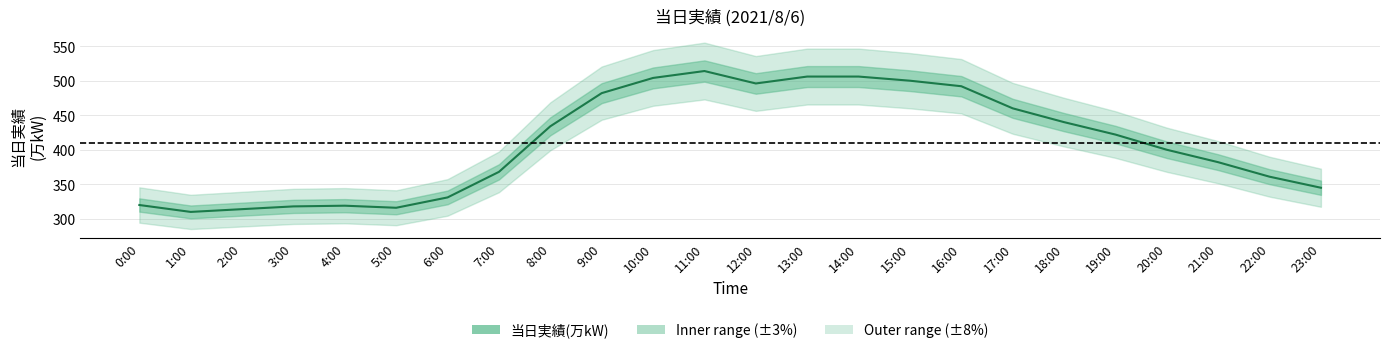

Which label corresponds to the smallest value in the chart?

1:00